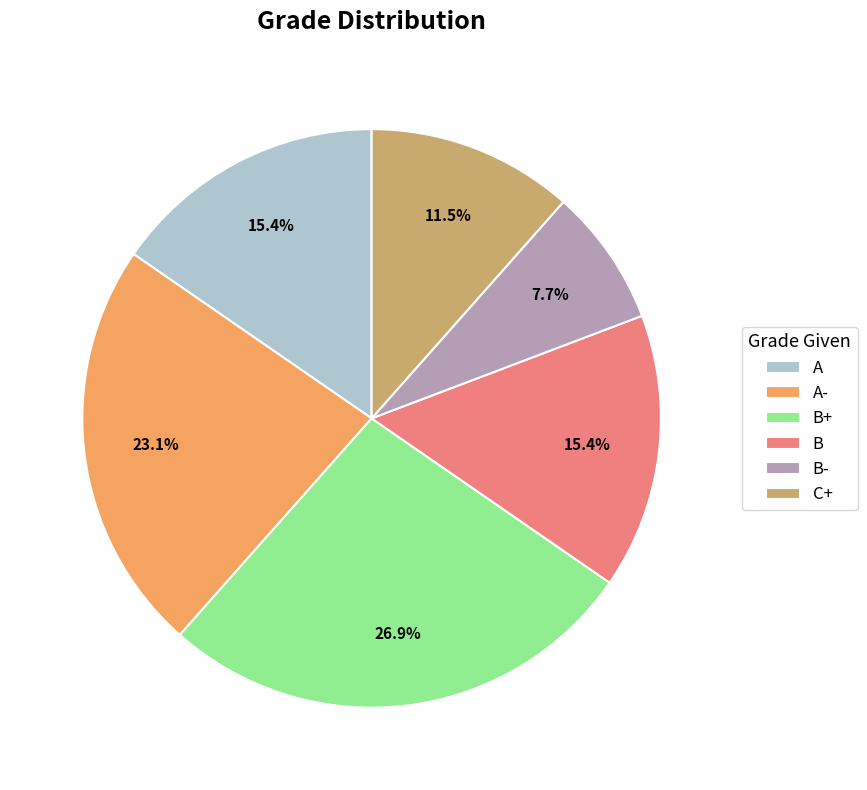

What is the ratio of the value at B+ to the value at A-?

1.2